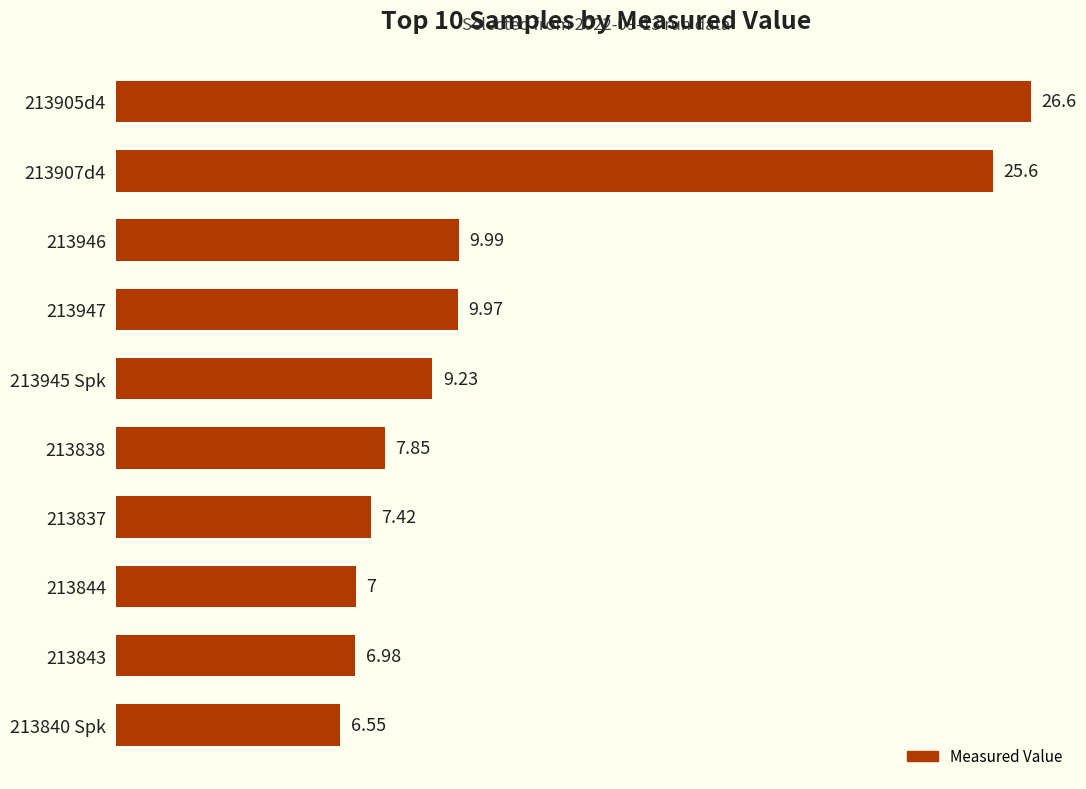

Which label corresponds to the smallest value in the chart?

213840 Spk